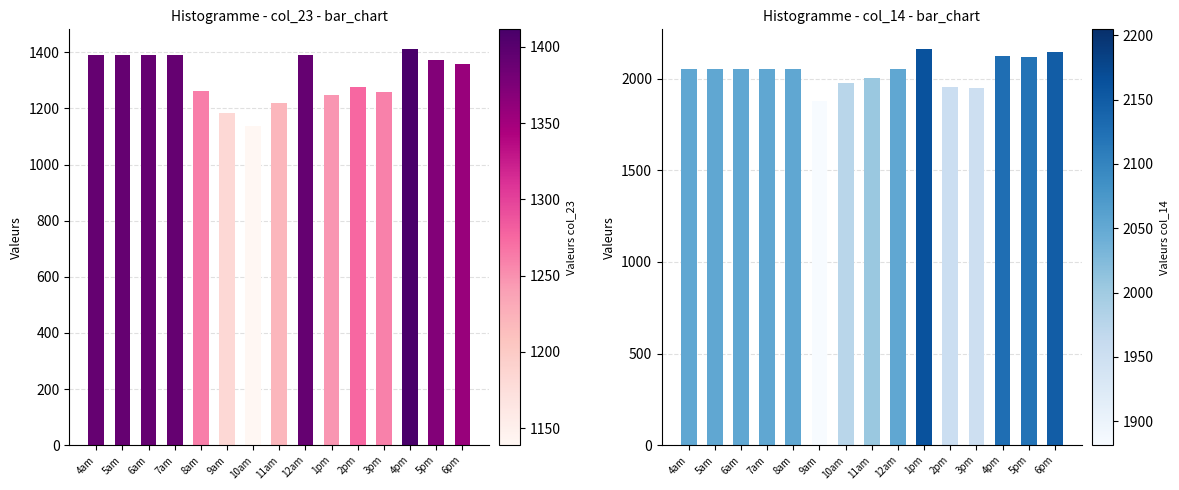

The col_23 series shows 1138.8 at 10am. True or false?

True